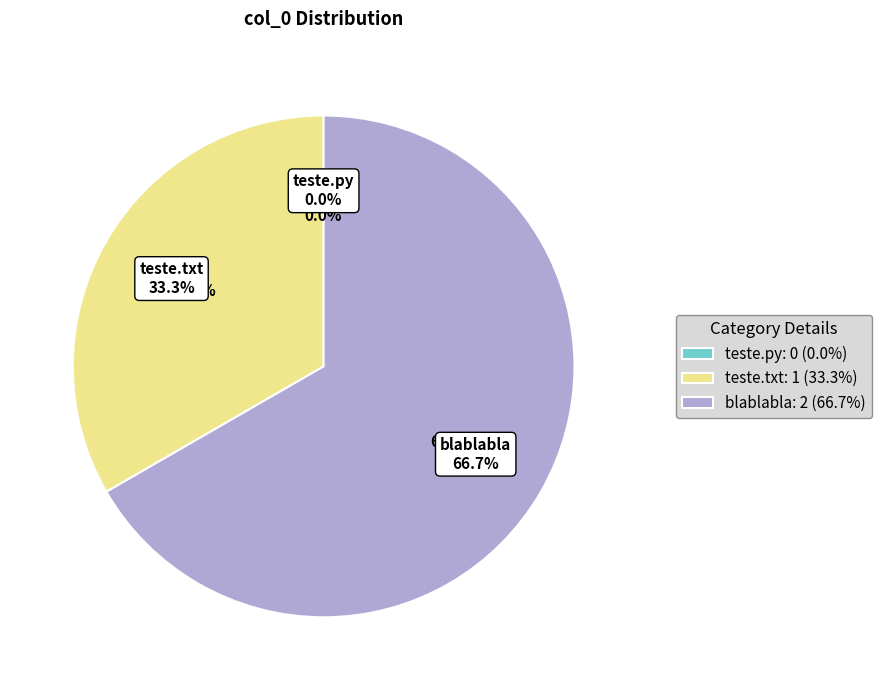

To the nearest percent, what is the average slice percentage?

33%